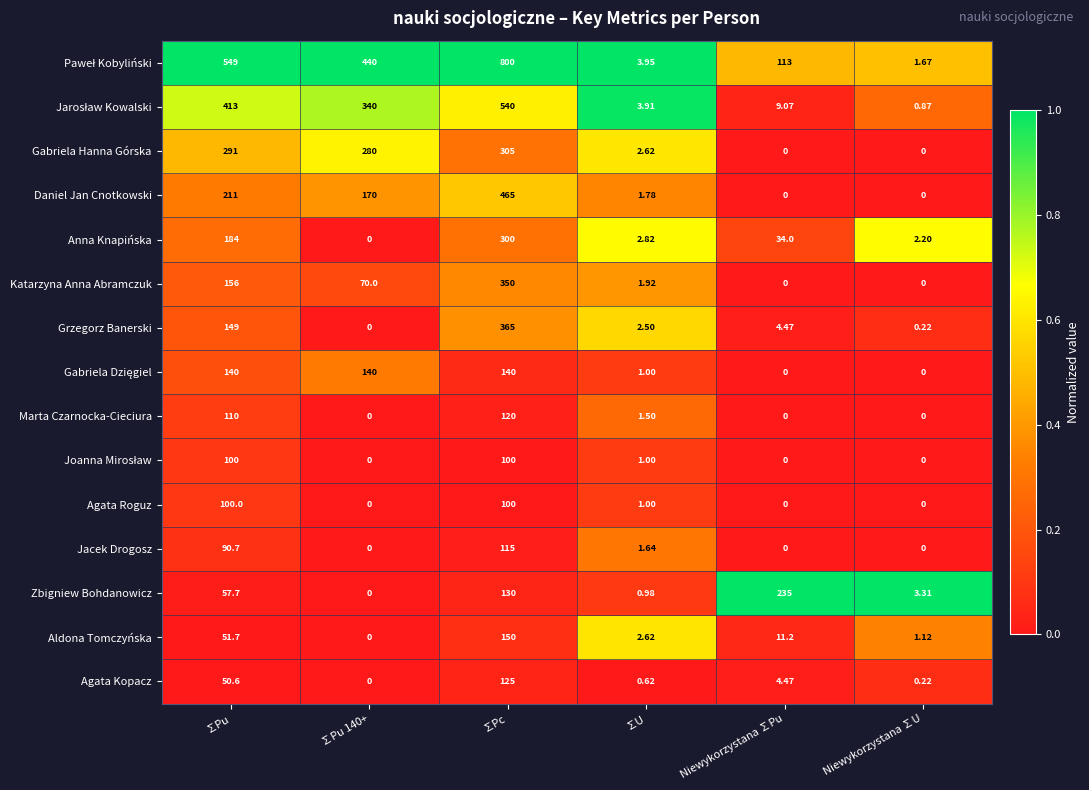

Between ∑Pu 140+ and ∑Pc, which series saw the biggest shift?

Grzegorz Banerski